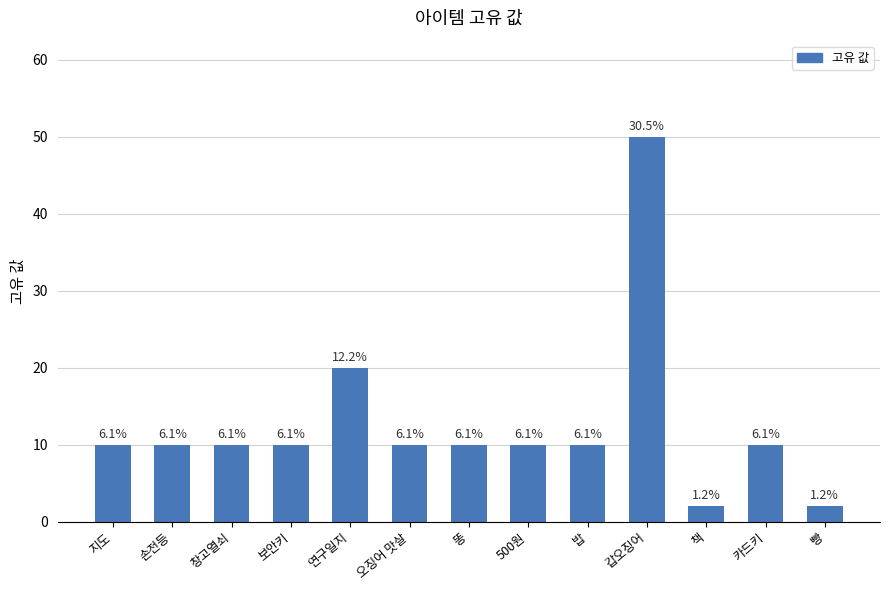

Are the bars horizontal?

No